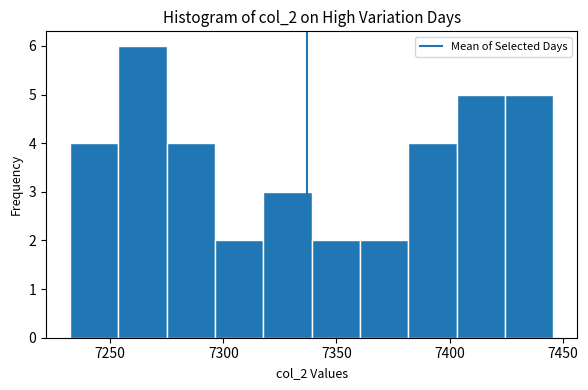

Which range on the x-axis has the tallest bar?

7255 to 7275